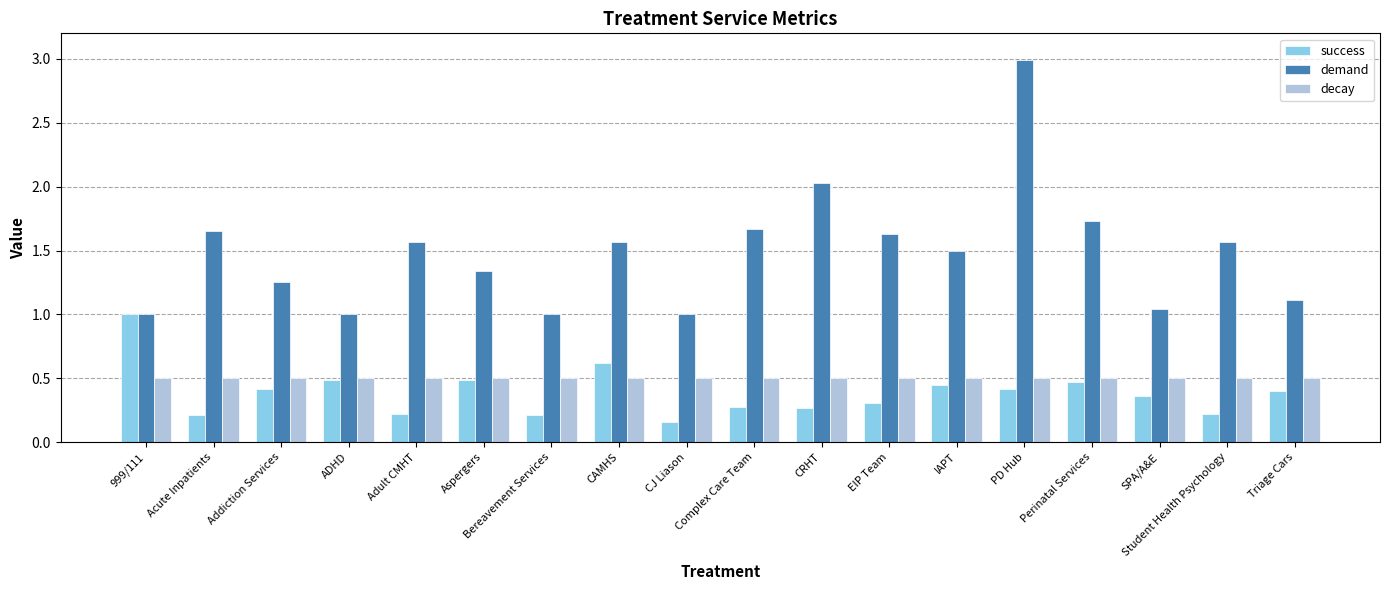

Between Addiction Services and CAMHS, which series saw the biggest shift?

demand